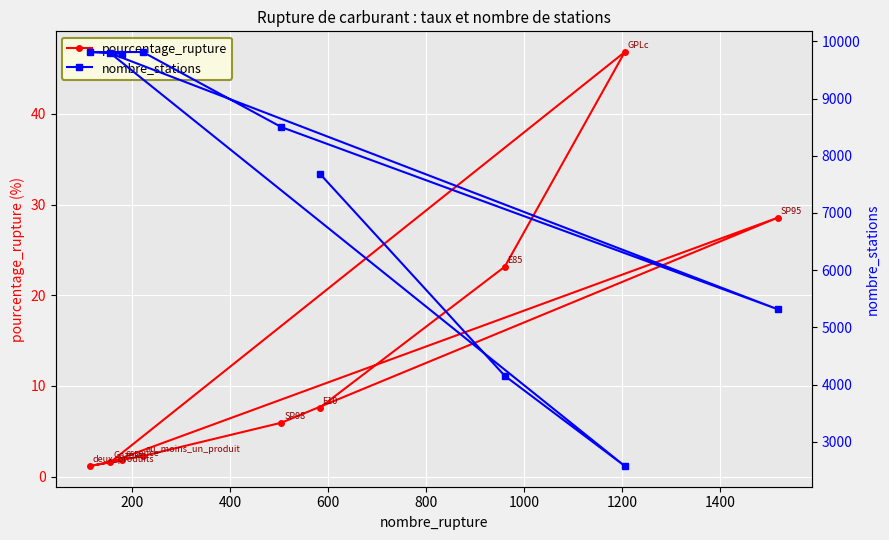

True or false: nombre_stations and pourcentage_rupture cross at least once.

False